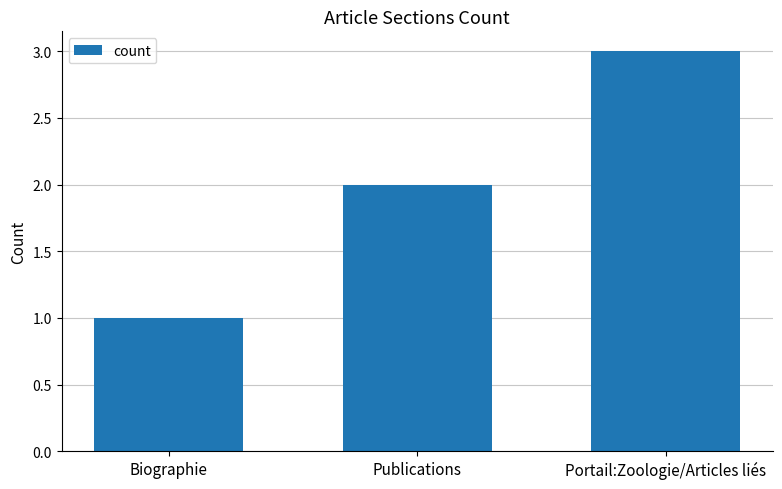

At which category does the chart reach its peak across all series?

Portail:Zoologie/Articles liés